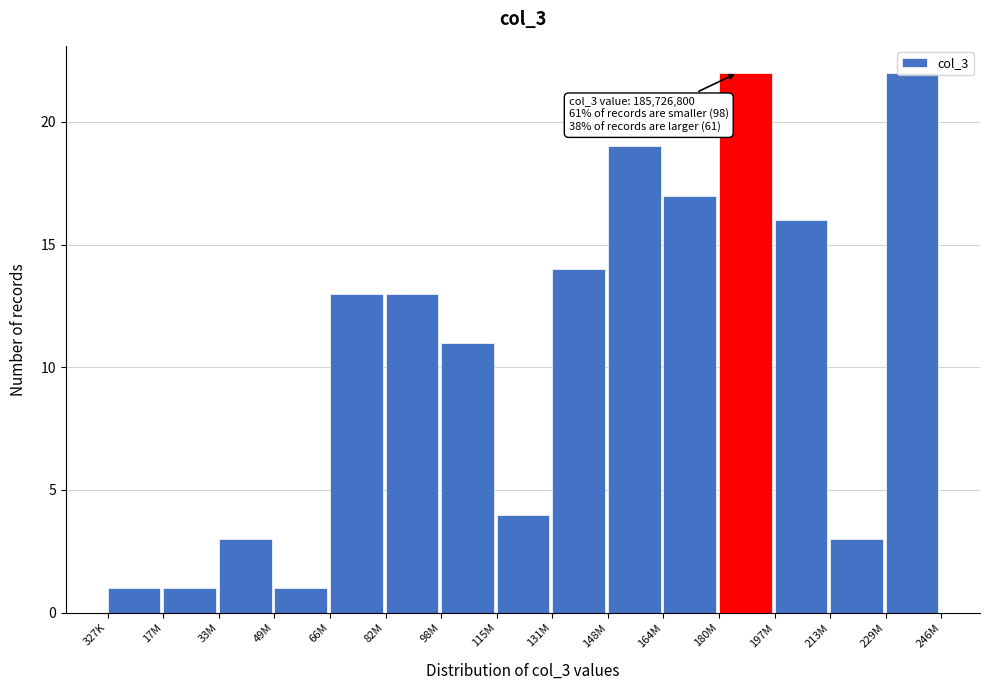

The value at 164M is 17. True or false?

True